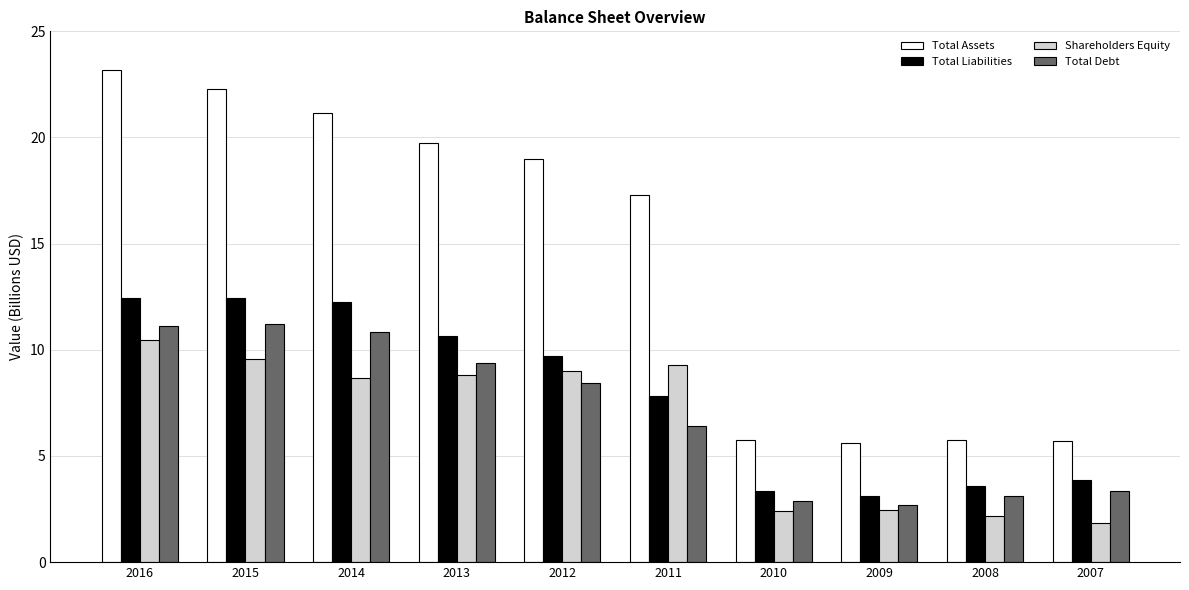

Rank the series by their maximum value, from highest to lowest.

Total Assets, Total Liabilities, Total Debt, Shareholders Equity